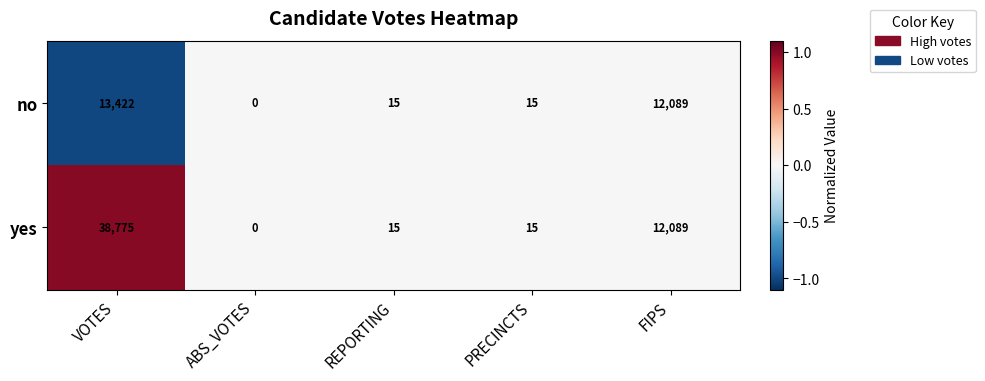

Reading left to right, extract all data points from this chart.

no: 13422	0	15	15	12089
yes: 38775	0	15	15	12089